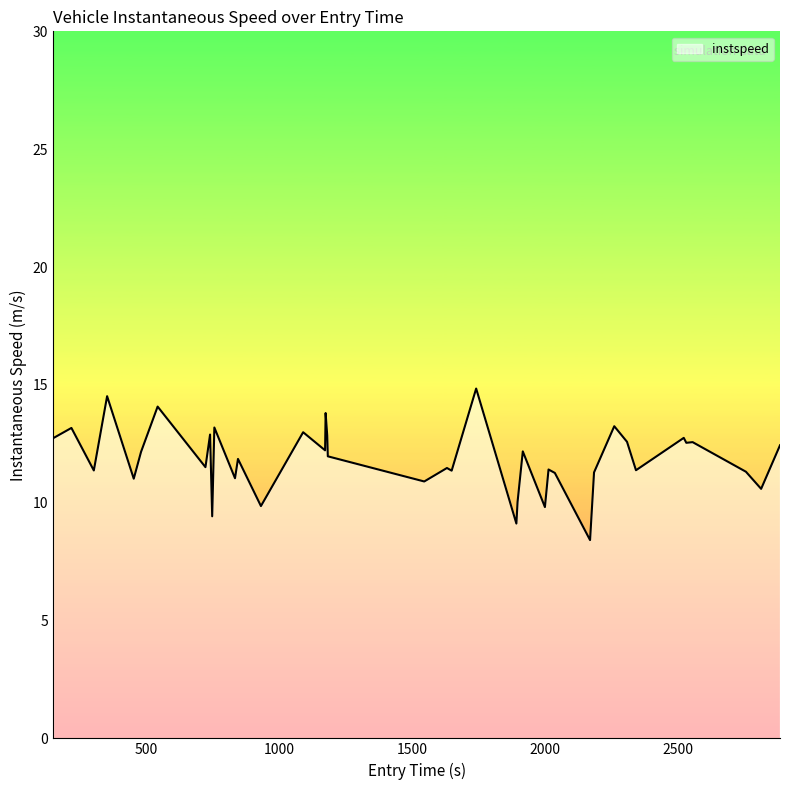

What is the minimum value shown in the chart?

8.4